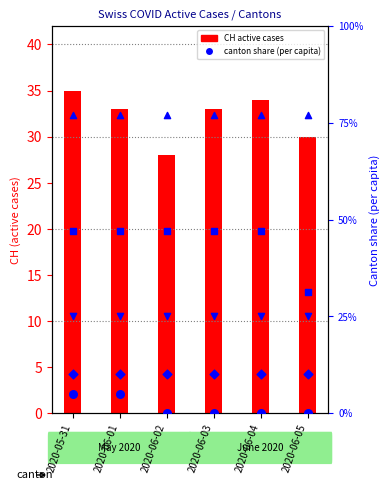

At which category is the sum across all series the highest?

2020-05-31